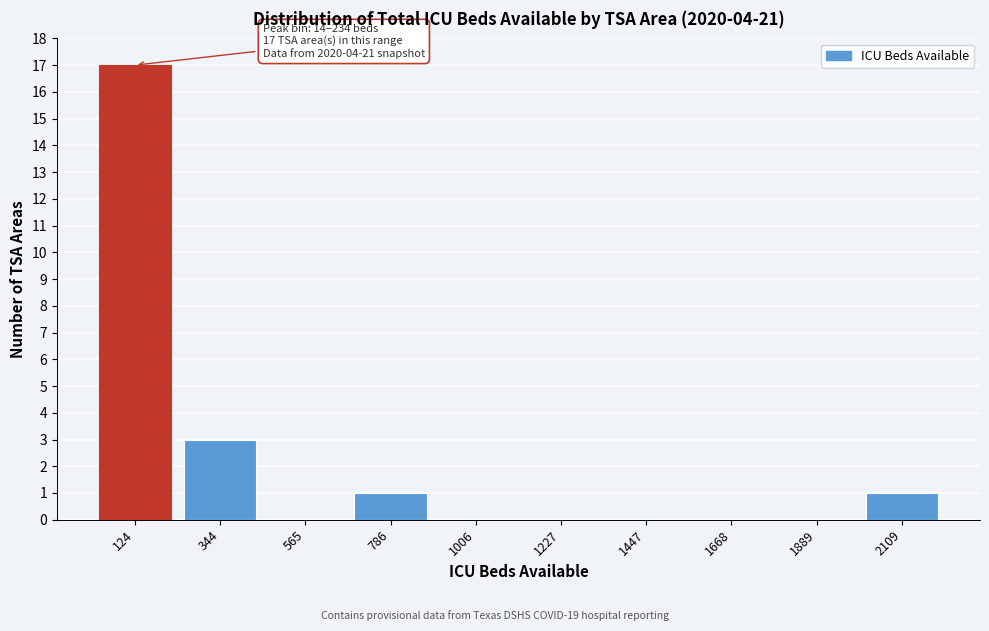

Over which range of the x-axis is the bar tallest?

0 to 250